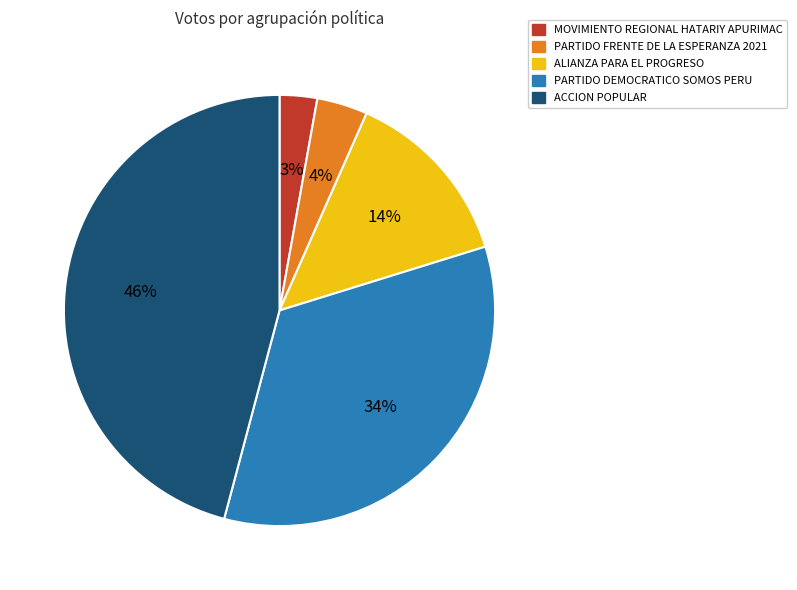

Which category has the biggest portion of the pie?

ACCION POPULAR